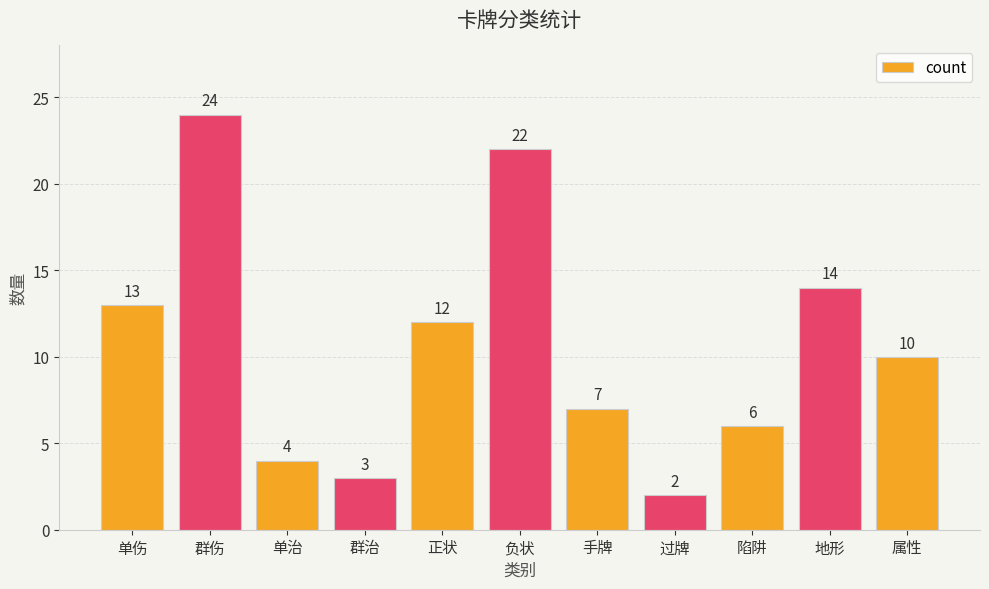

Are the bars grouped side by side (vs. stacked)?

No